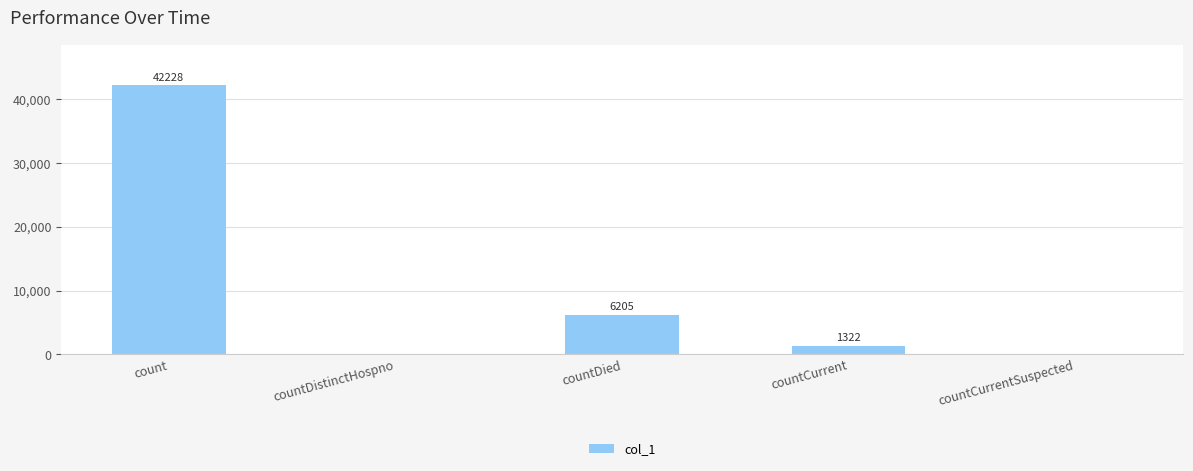

What is the greatest value displayed?

42228